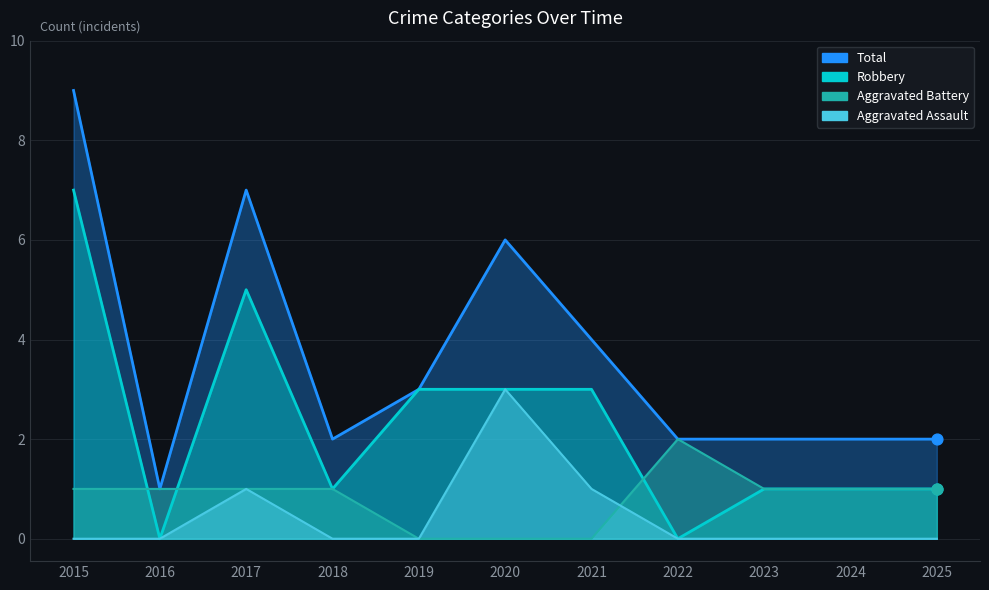

Is the value of Aggravated Assault at 2025 greater than the value of Total at 2017?

No